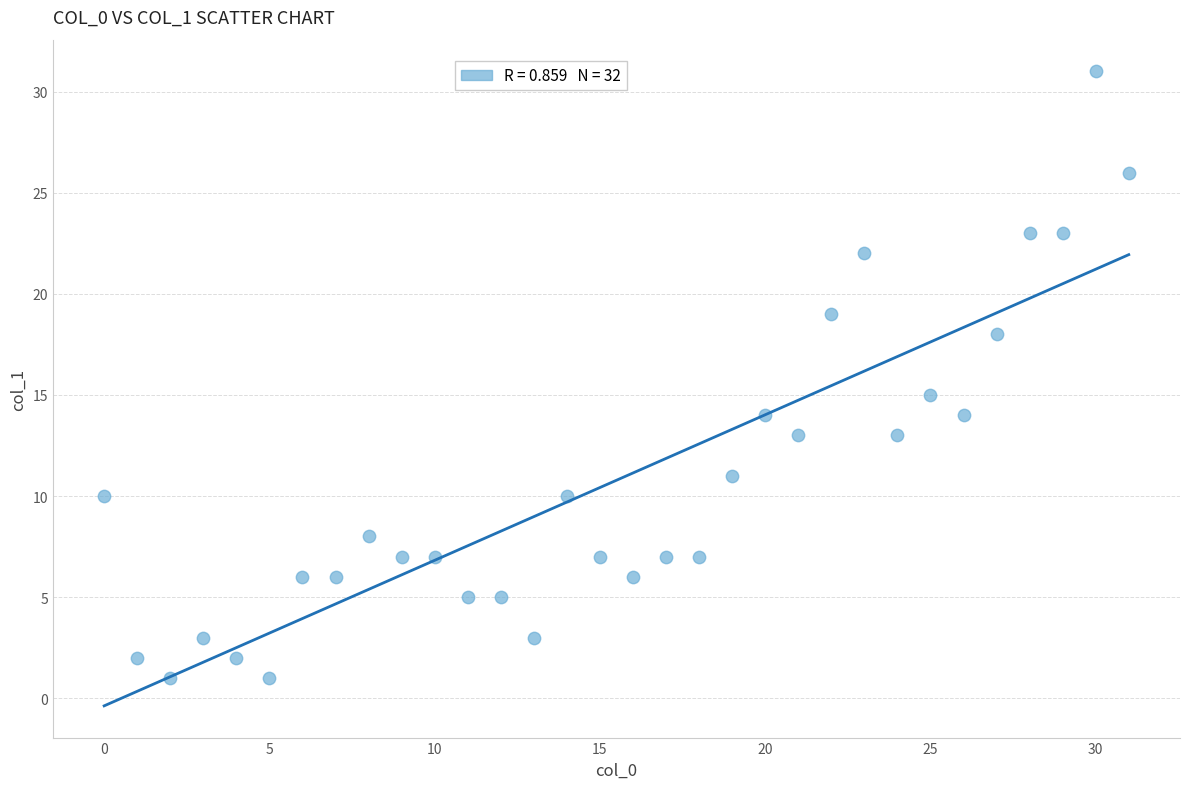

What is the range of X values (max minus min)?

31